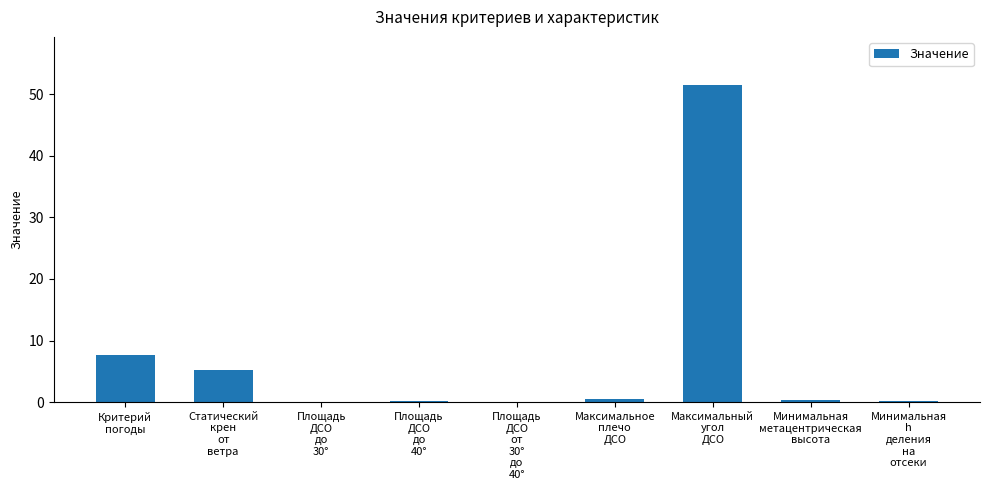

What is the greatest value displayed?

51.5